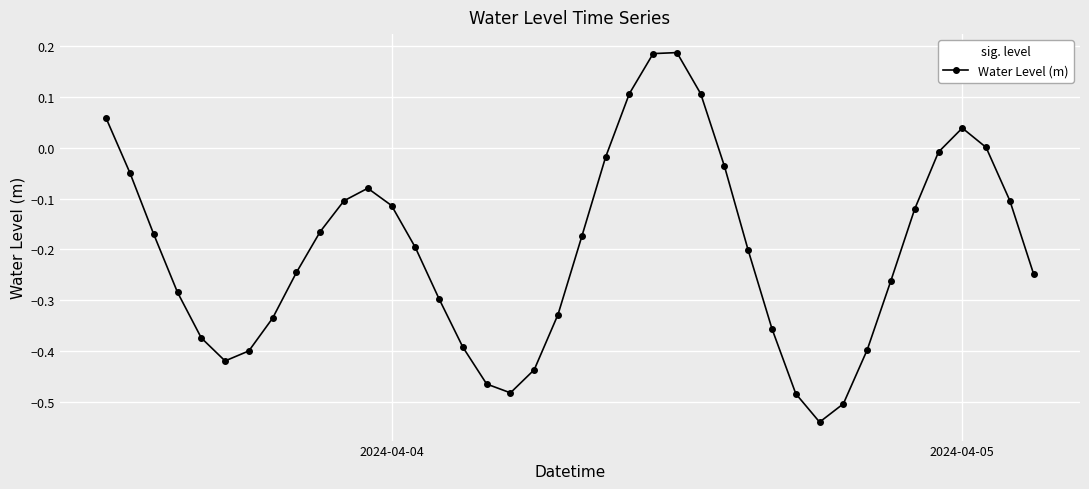

Count the number of categories in the chart.

40